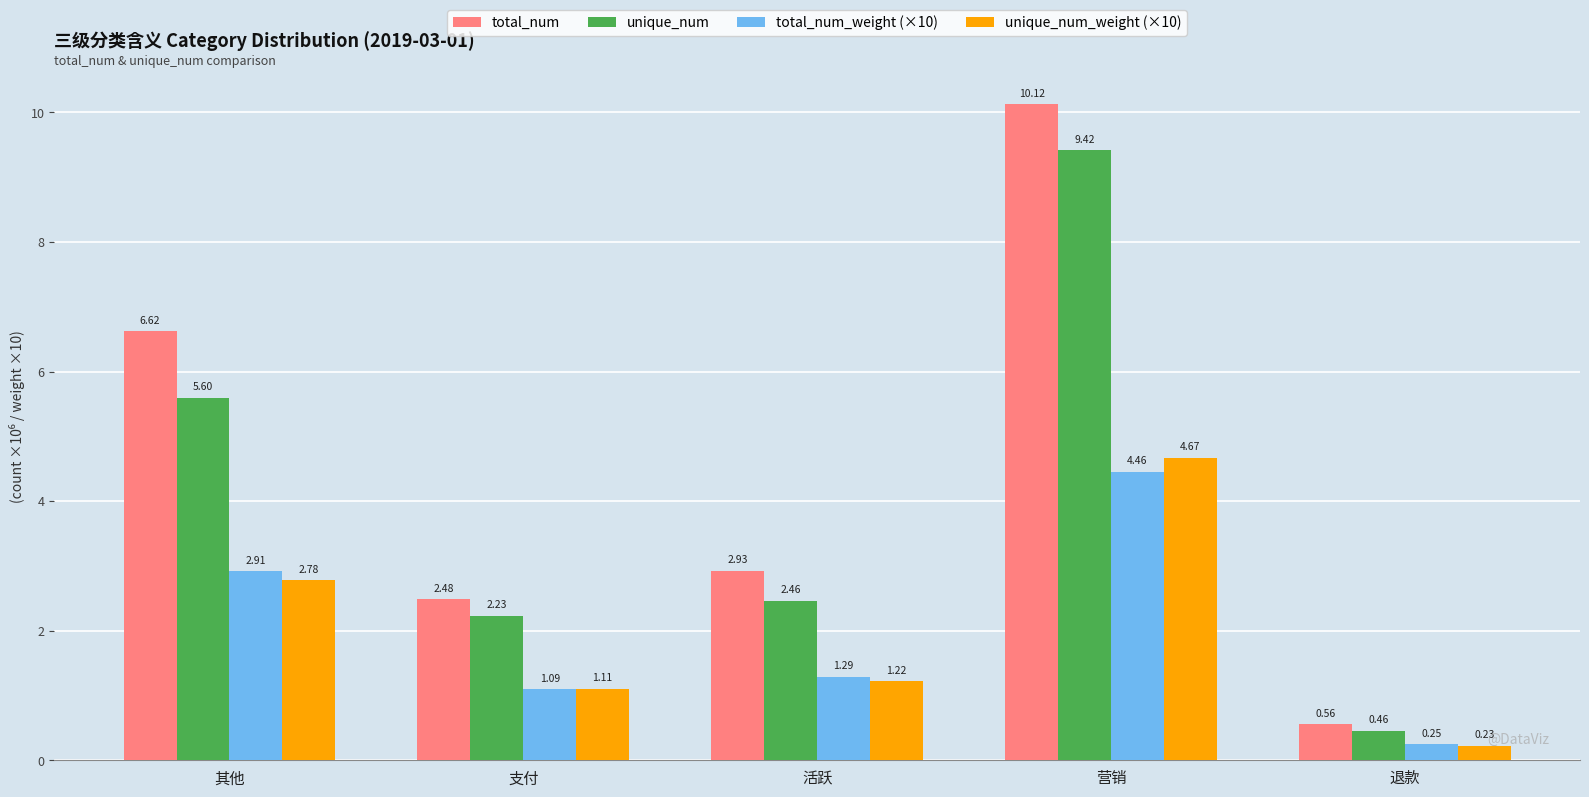

What is the difference between the second highest and second lowest values in the unique_num_weight (×10) series?

1.7